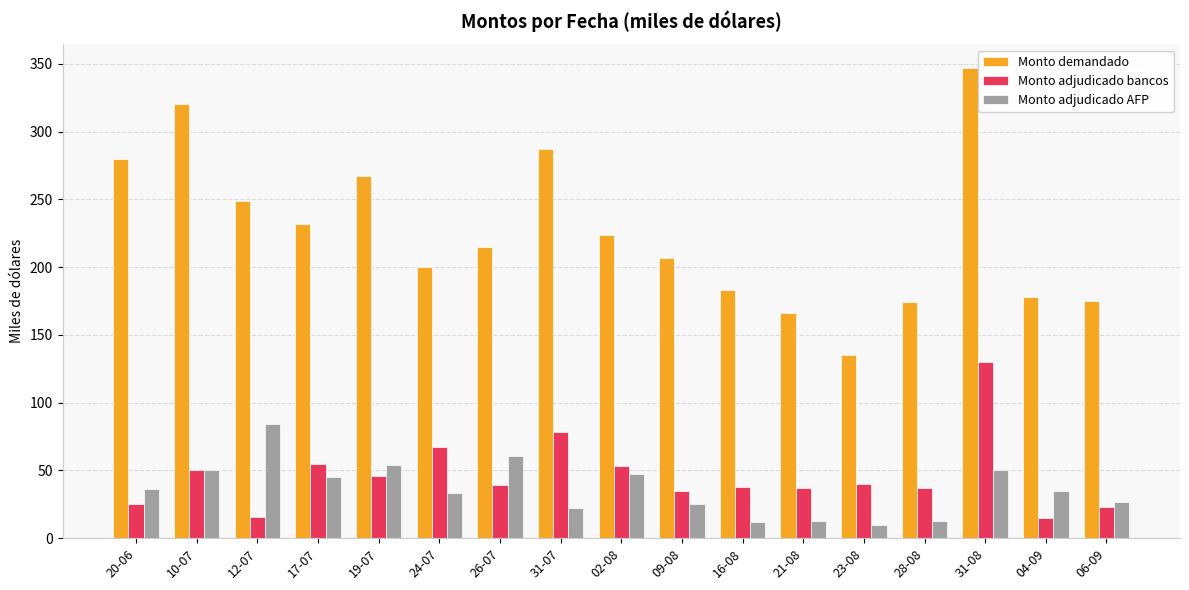

How many categories are shown in the chart?

17